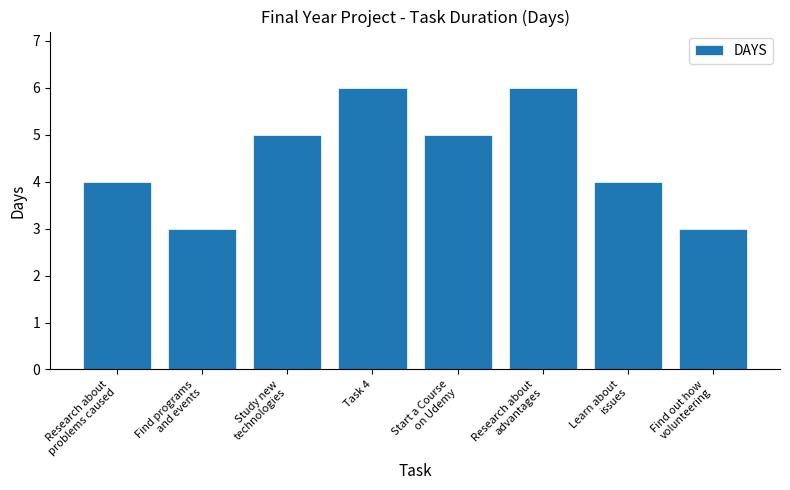

How many categories are shown in the chart?

8